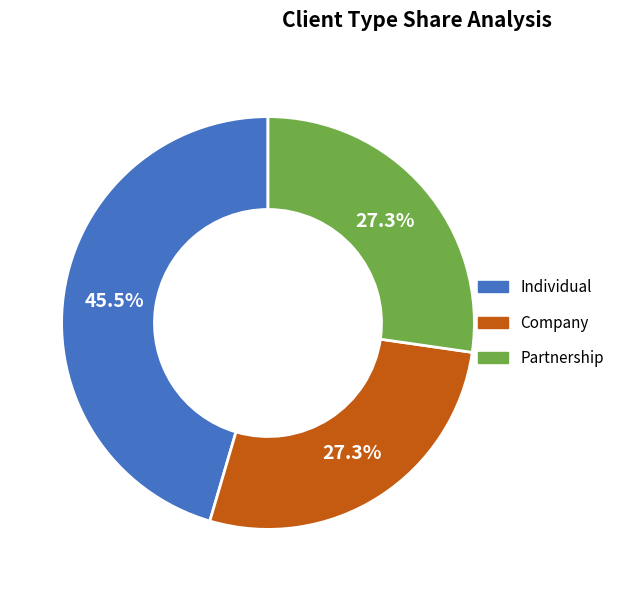

To the nearest percent, what portion does Company represent?

27%